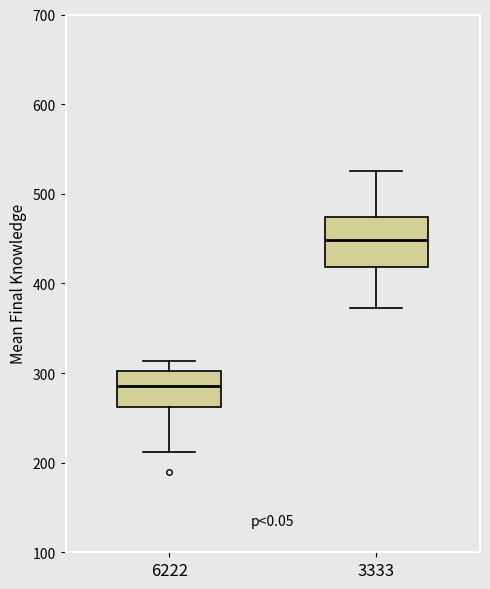

Reading left to right, read every box against the y-axis: the position of its median line, the range the box covers, and the ends of its whiskers. The values are not printed on the chart, so give them approximately, as read against the axis.

6222: median 290, box 260 to 300, whiskers 210 to 310
3333: median 450, box 420 to 470, whiskers 370 to 530